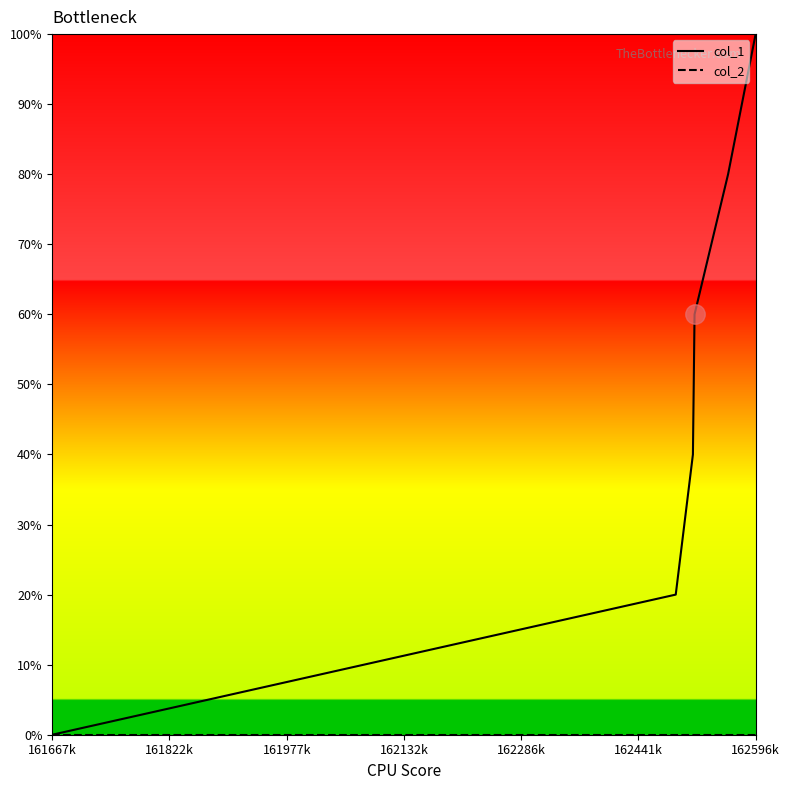

Does the chart display data point markers on the line(s)?

No